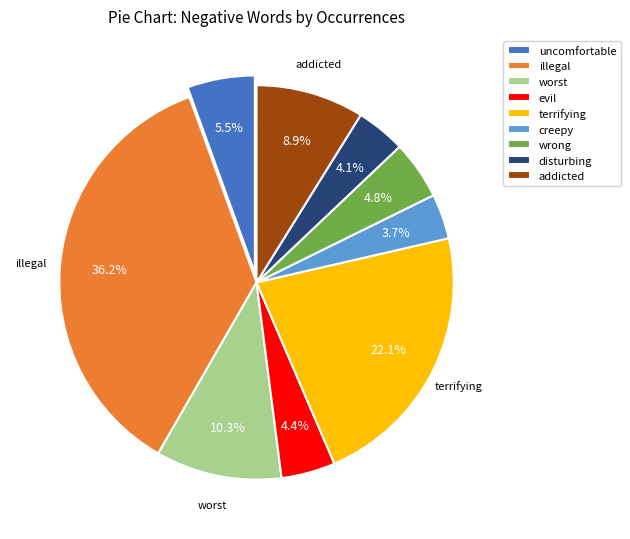

Count the number of slices in the pie.

9